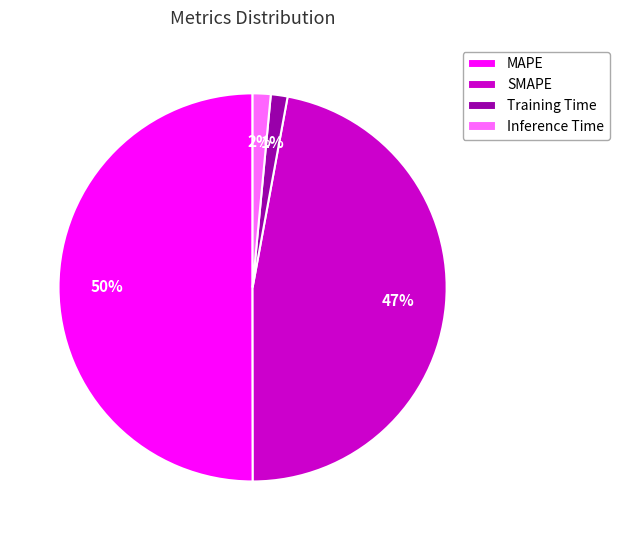

To the nearest percent, what portion does MAPE represent?

50%